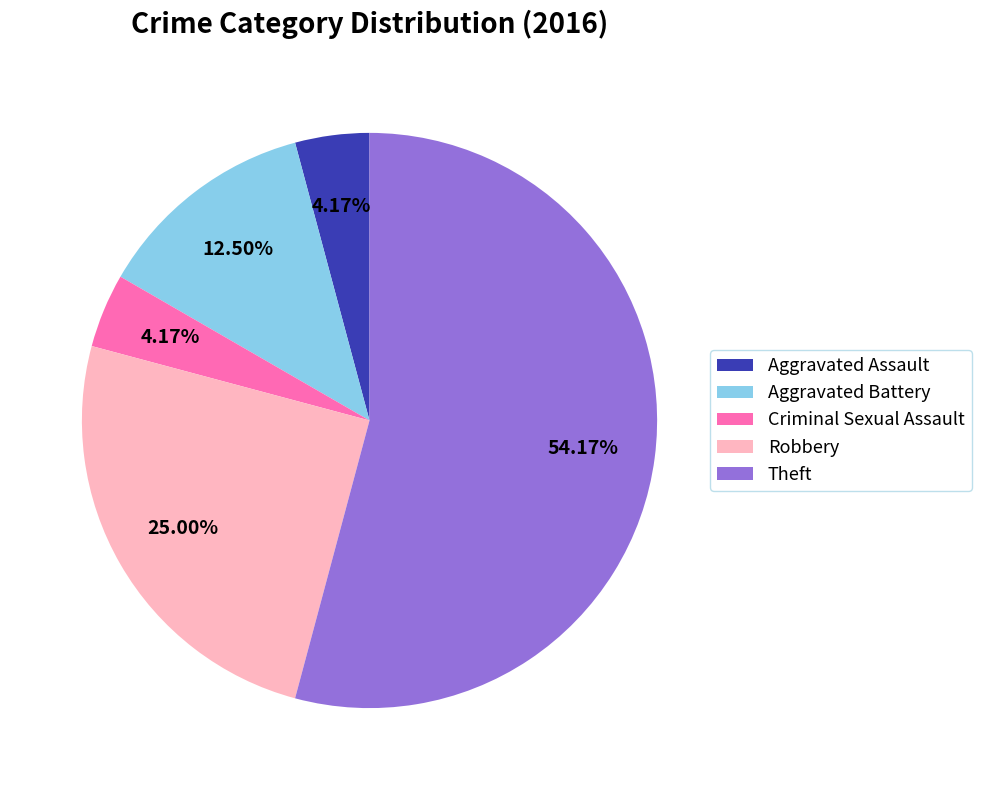

To the nearest percent, what percentage of the pie is Theft?

54%